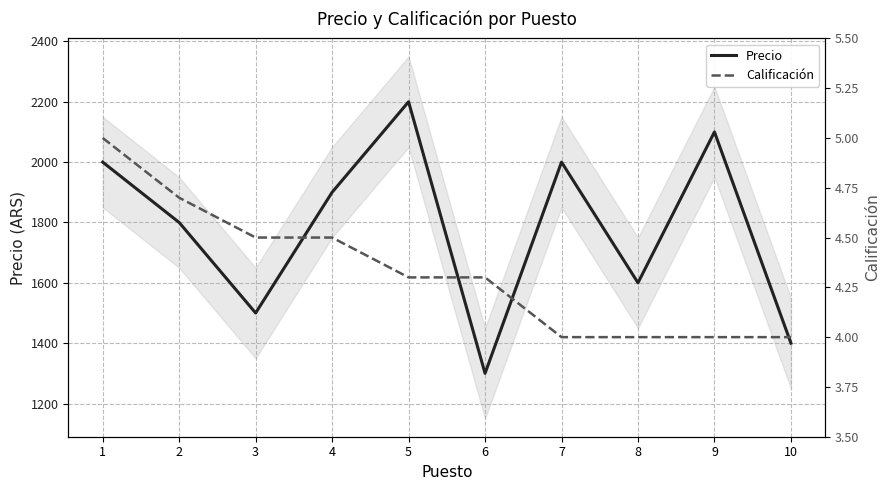

The Calificación series shows 1.9 at 4. True or false?

False